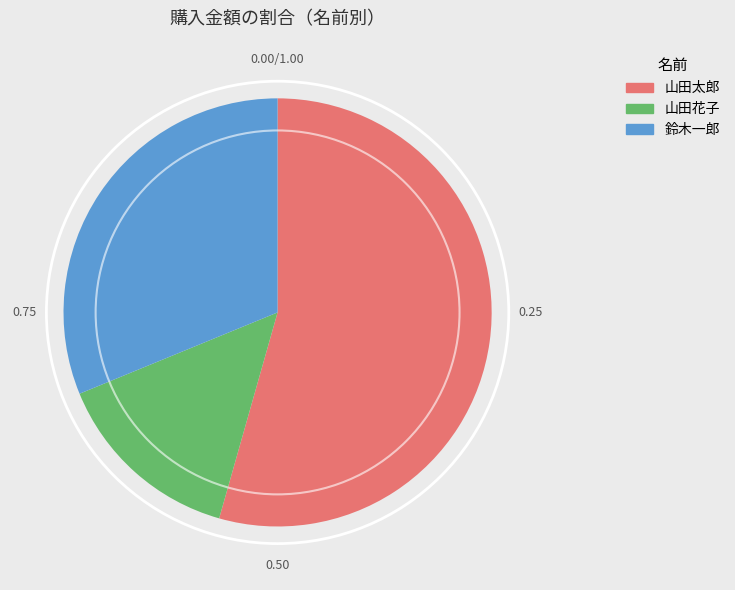

Between 鈴木一郎 and 山田太郎, which is larger?

山田太郎